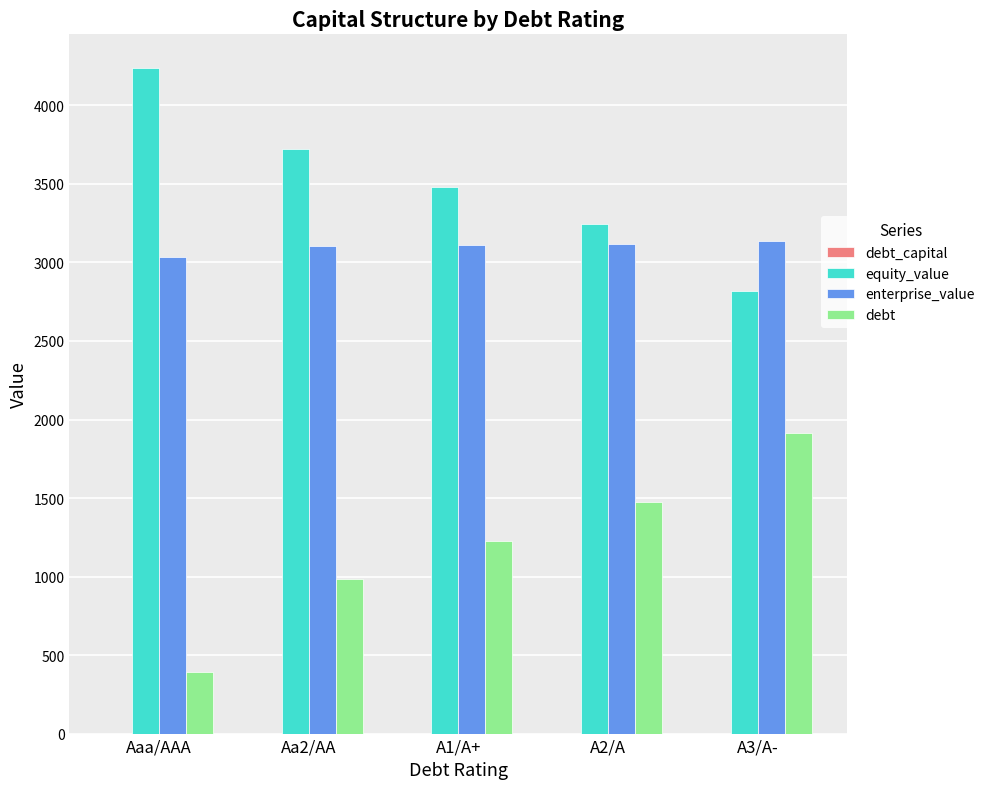

The equity_value series shows 3479.1 at A1/A+. True or false?

True